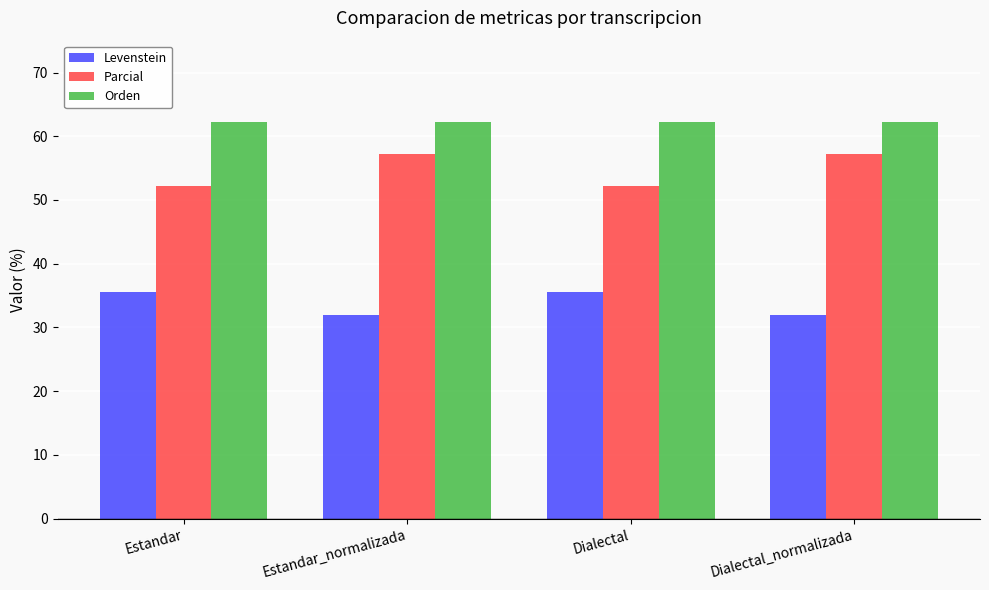

Rank the series by their maximum value, from lowest to highest.

Levenstein, Parcial, Orden